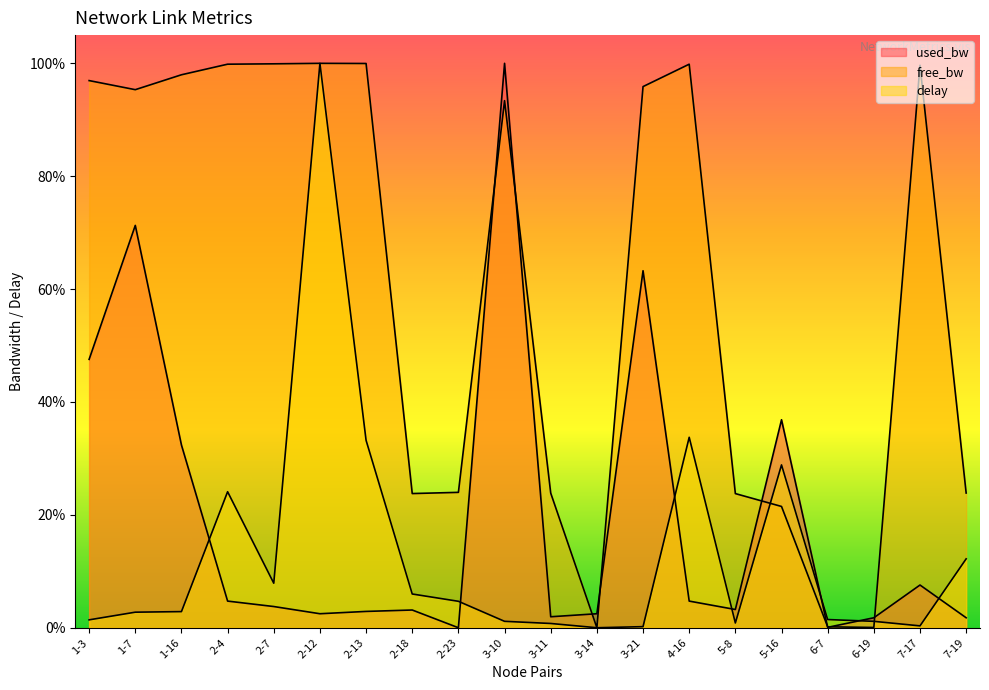

What is the label of the 12th point from the right?

2-23